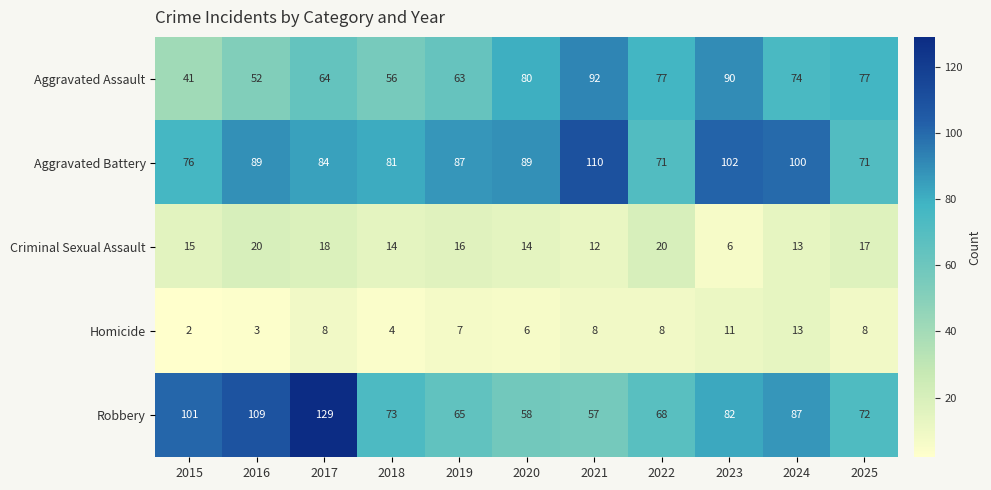

Rank the series by their maximum value, from lowest to highest.

Homicide, Criminal Sexual Assault, Aggravated Assault, Aggravated Battery, Robbery